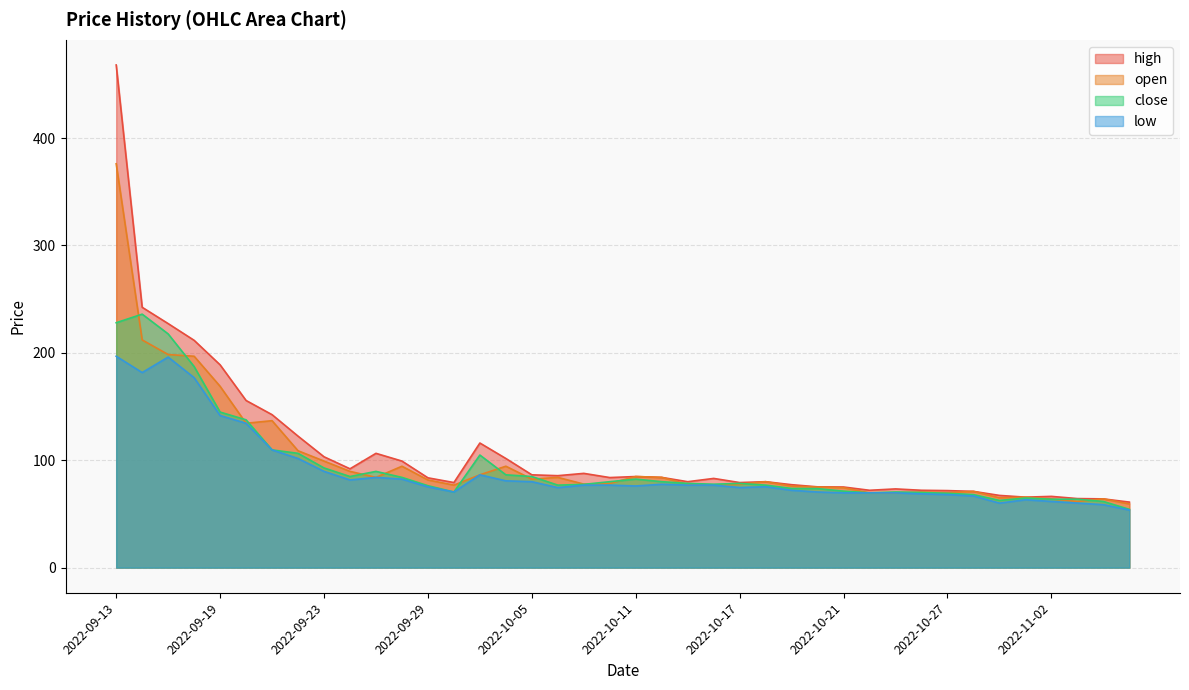

What are all the series names shown in the legend?

high, open, close, low